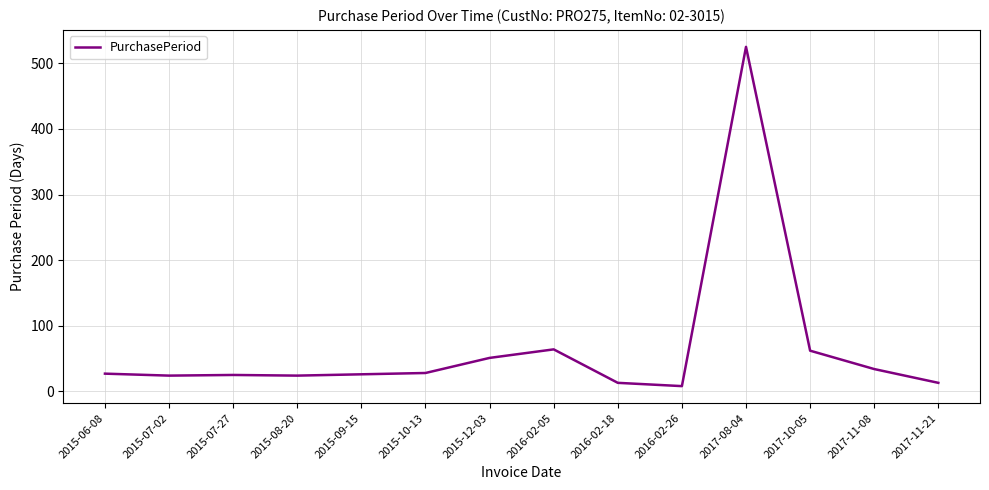

At which category does the chart reach its peak across all series?

2017-08-04